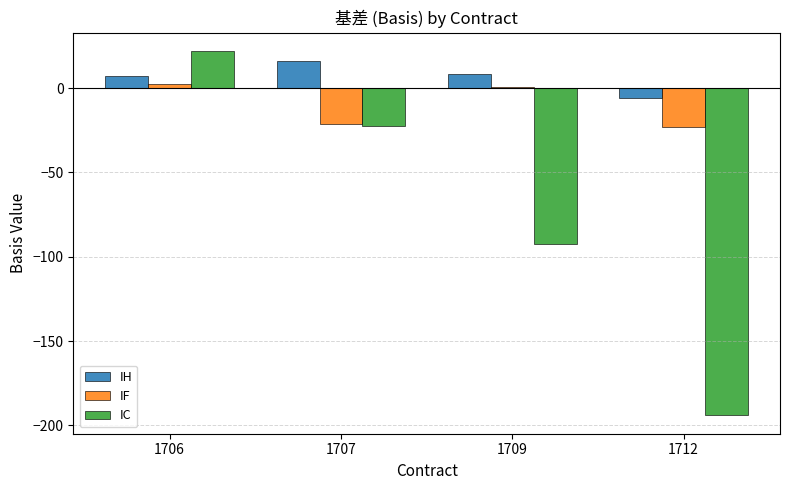

What is the sum of all IH values?

25.1